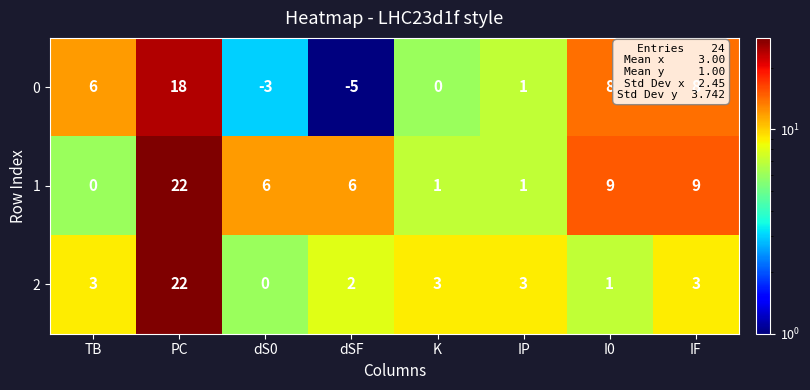

What value does the 2 series have at TB?

3